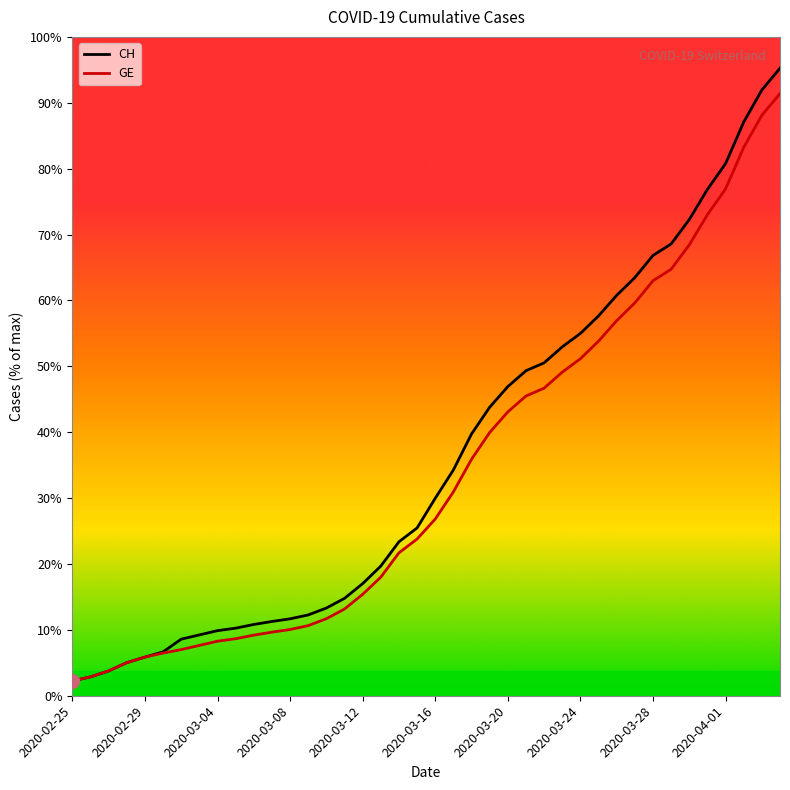

Is this an area chart (filled region under the line)?

No